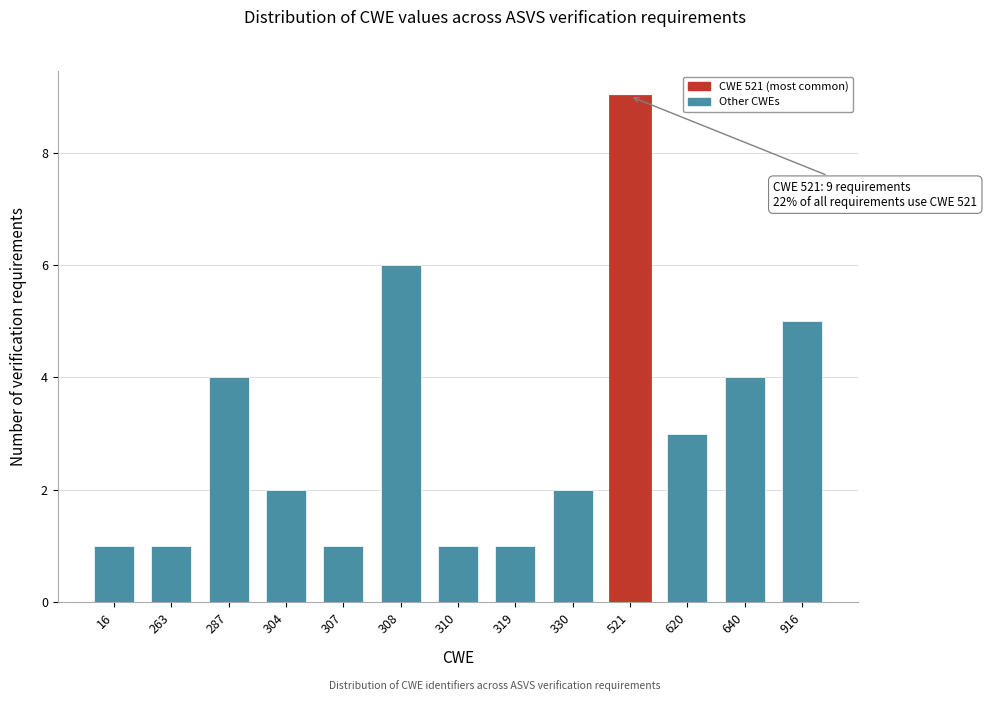

Reading left to right, list all the values displayed in this chart.

1	1	4	2	1	6	1	1	2	9	3	4	5